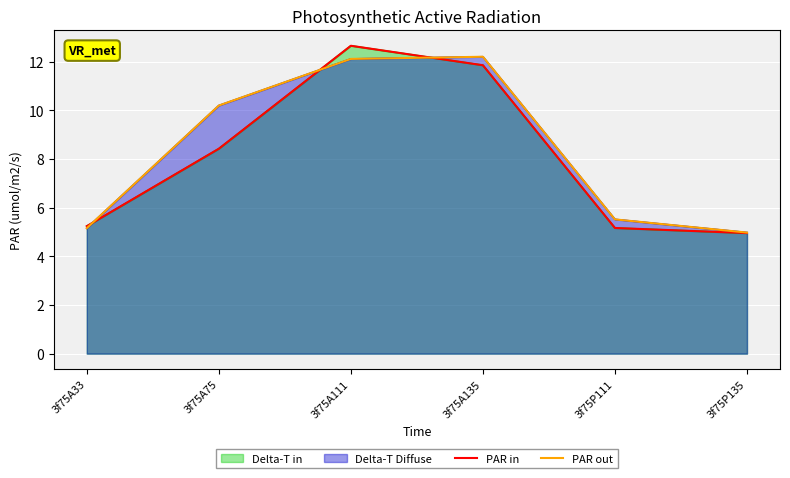

Which series has the largest total across all categories?

PAR out